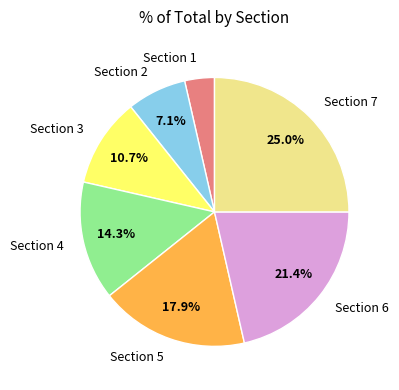

To the nearest percent, what portion does Section 7 represent?

25%